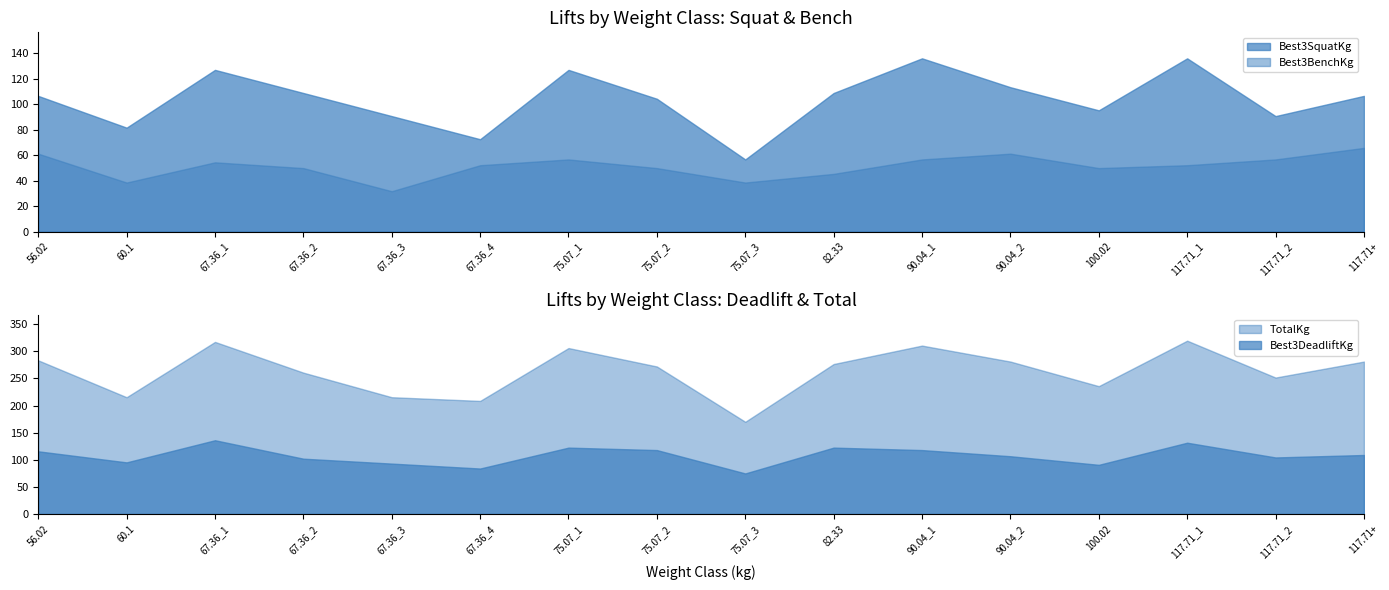

Is it true that Best3BenchKg equals 21.3 at 100.02?

False